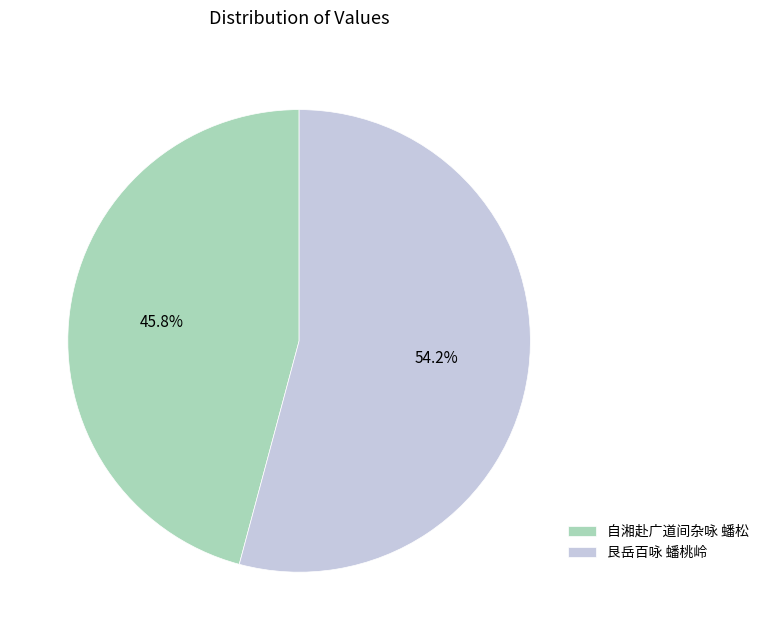

To the nearest percent, what is the average slice percentage?

50%